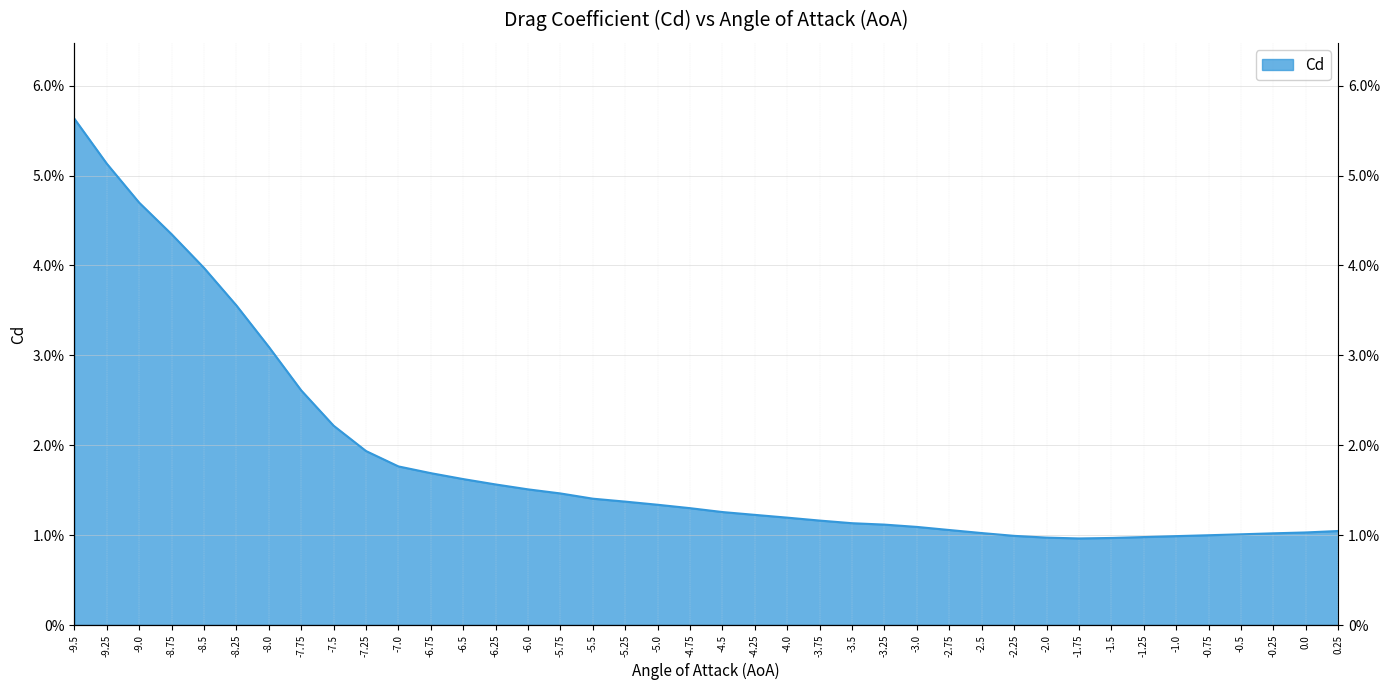

Which label corresponds to the largest value in the chart?

-9.5